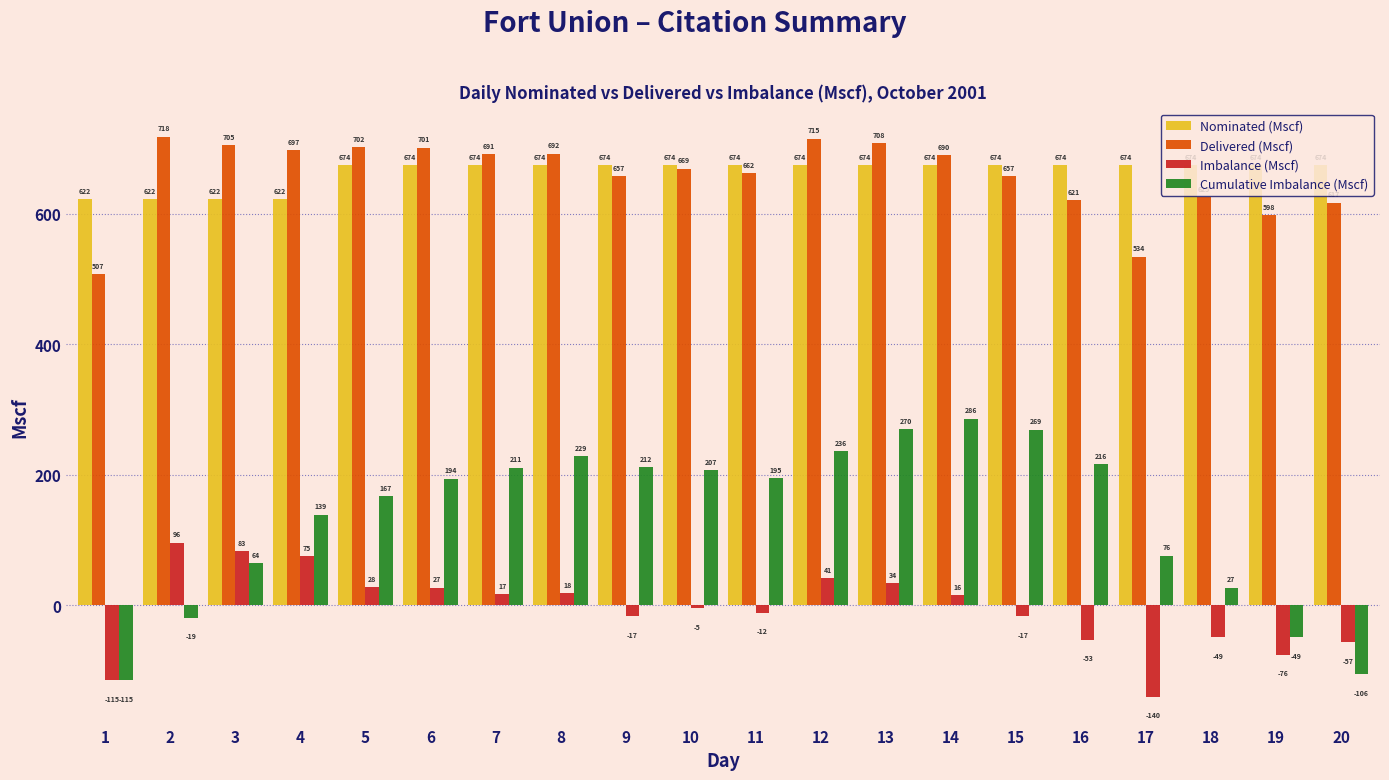

Reading right to left, what are all the values shown in this chart?

Nominated (Mscf): 674	674	674	674	674	674	674	674	674	674	674	674	674	674	674	674	622	622	622	622
Delivered (Mscf): 617	598	625	534	621	657	690	708	715	662	669	657	692	691	701	702	697	705	718	507
Imbalance (Mscf): -57	-76	-49	-140	-53	-17	16	34	41	-12	-5	-17	18	17	27	28	75	83	96	-115
Cumulative Imbalance (Mscf): -106	-49	27	76	216	269	286	270	236	195	207	212	229	211	194	167	139	64	-19	-115